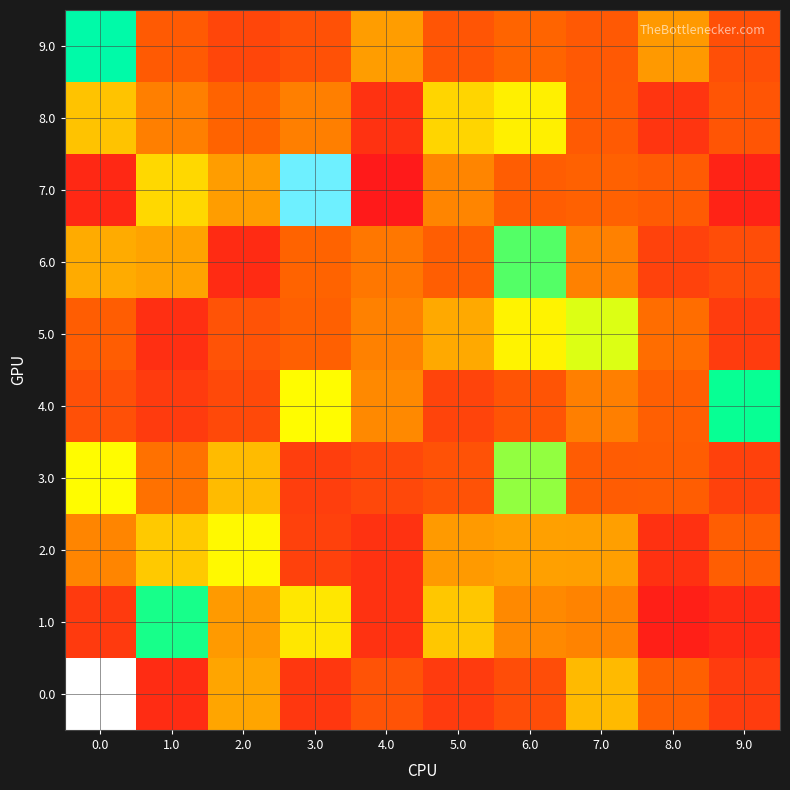

What is the greatest value displayed?

33.4